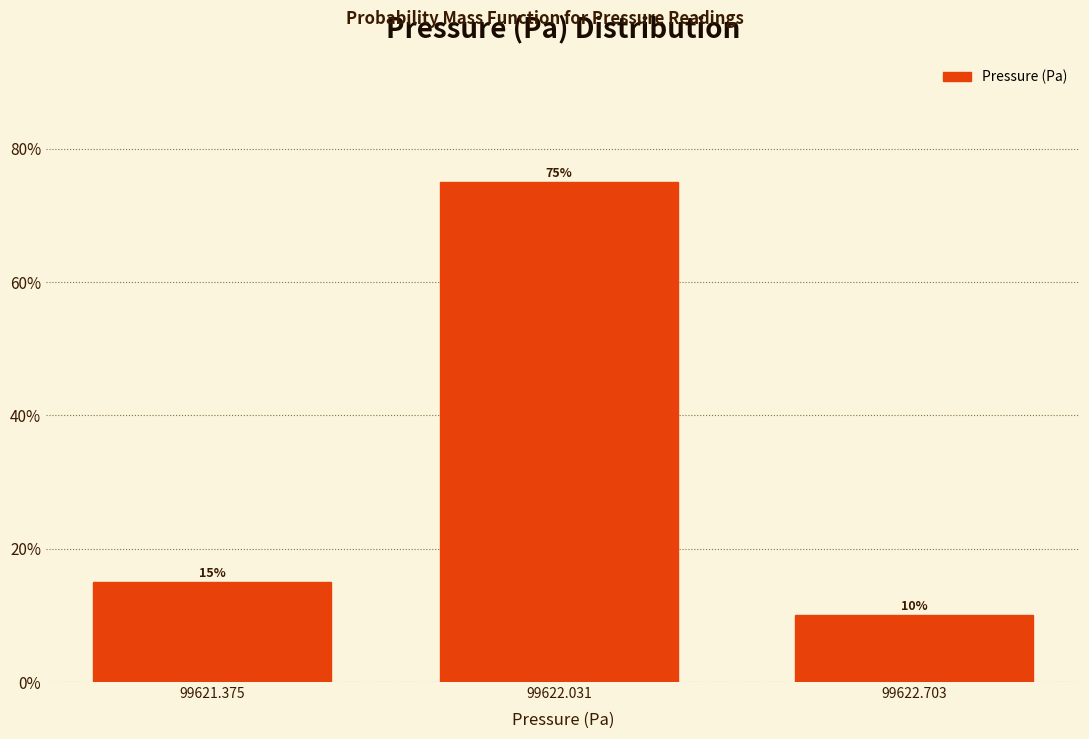

Reading right to left, transcribe all the data shown in this chart.

10	75	15